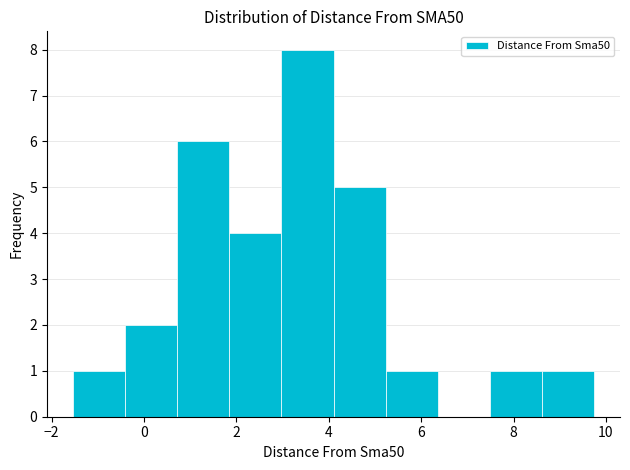

Reading left to right, list every bar in this chart as the range it spans on the x-axis followed by its height. Neither the bar edges nor the heights are printed on the chart, so give them approximately, as read against the axes.

-1.6 to -0.4: 1
-0.4 to 0.8: 2
0.8 to 1.8: 6
1.8 to 3.0: 4
3.0 to 4.2: 8
4.2 to 5.2: 5
5.2 to 6.4: 1
6.4 to 7.4: 0
7.4 to 8.6: 1
8.6 to 9.8: 1